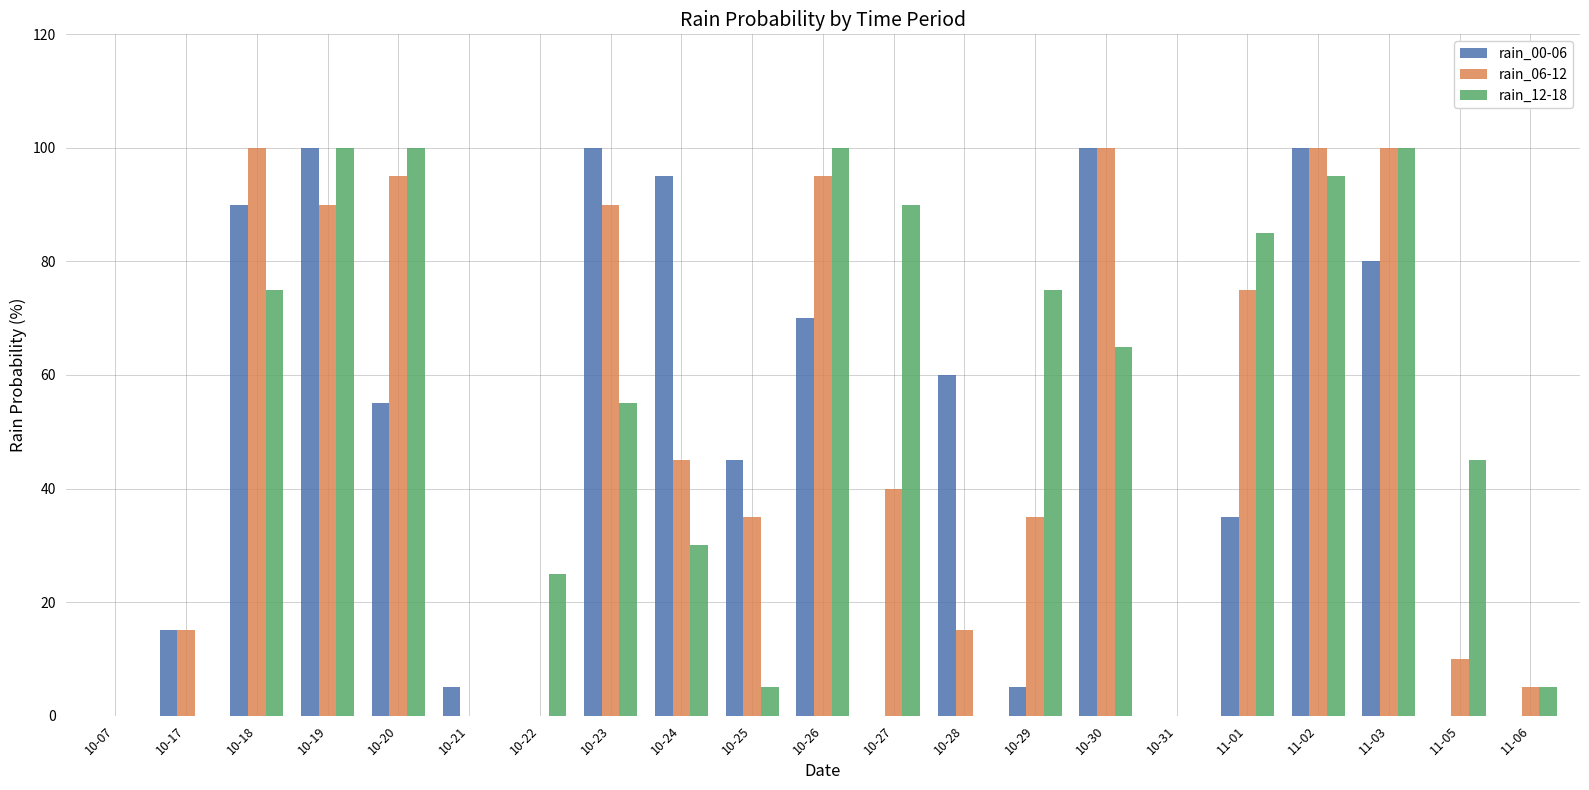

What are all the series names shown in the legend?

rain_00-06, rain_06-12, rain_12-18